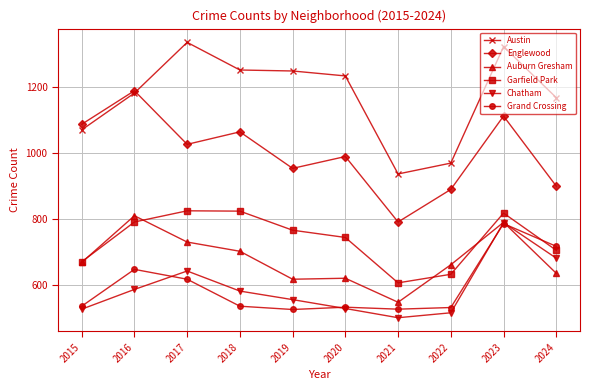

What is the spread (max minus min) of values at 2018?

718